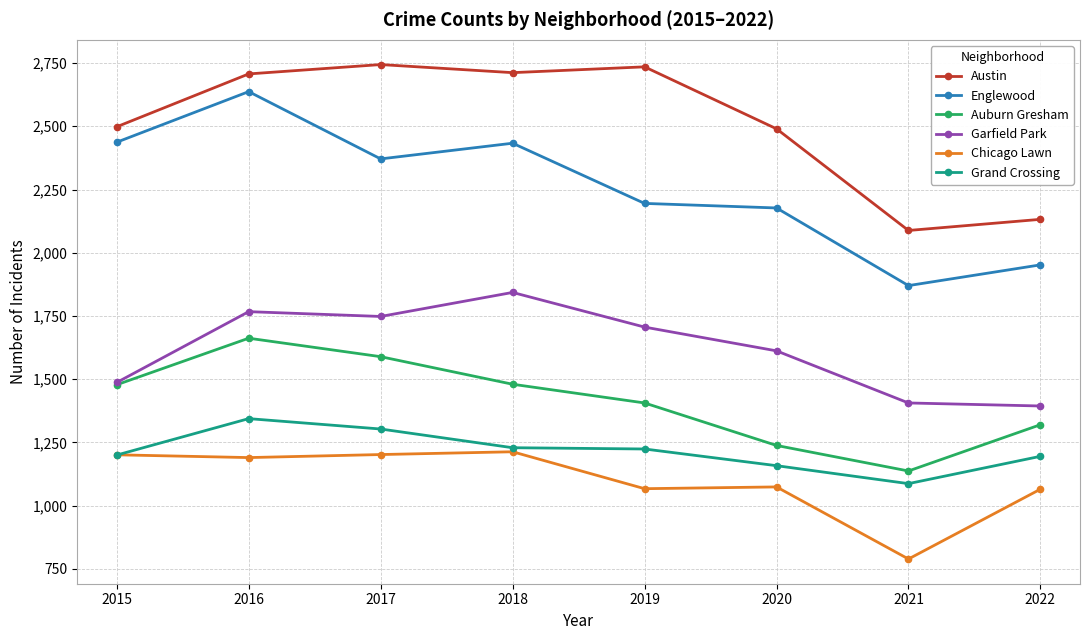

Which series has the largest total across all categories?

Austin